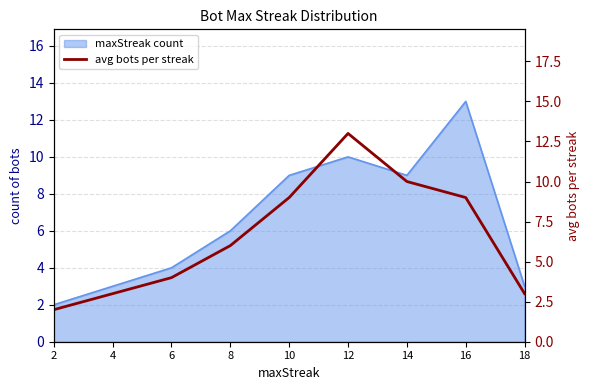

Where is the data nearest to the value 7?

8